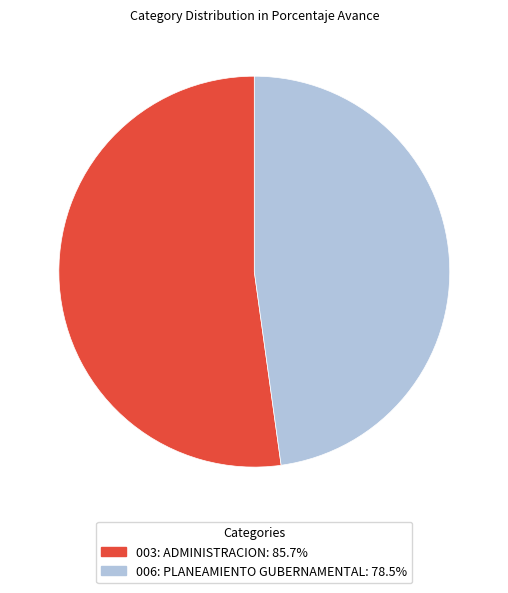

Does 003: ADMINISTRACION represent more than half of the total?

Yes